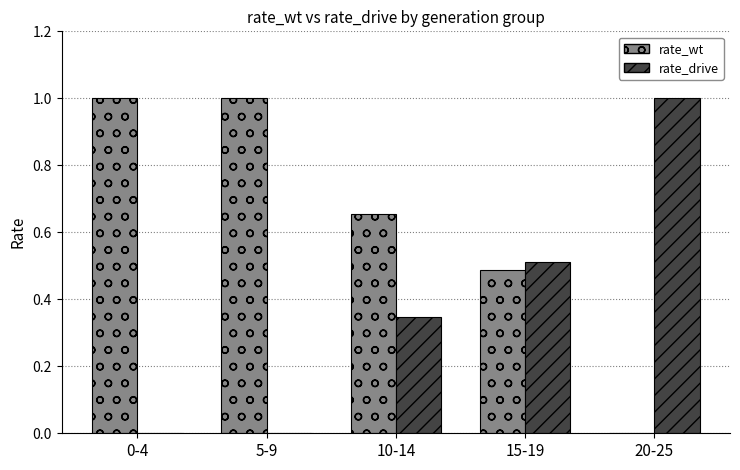

Is it true that rate_wt equals 1.0 at 0-4?

True